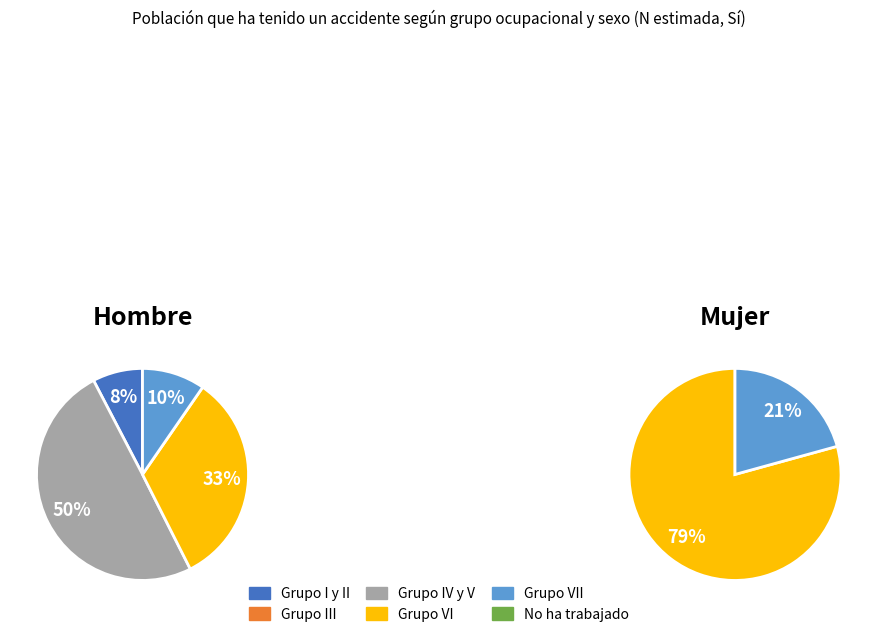

Do Grupo VI and Grupo VII together represent more than half of the pie?

No